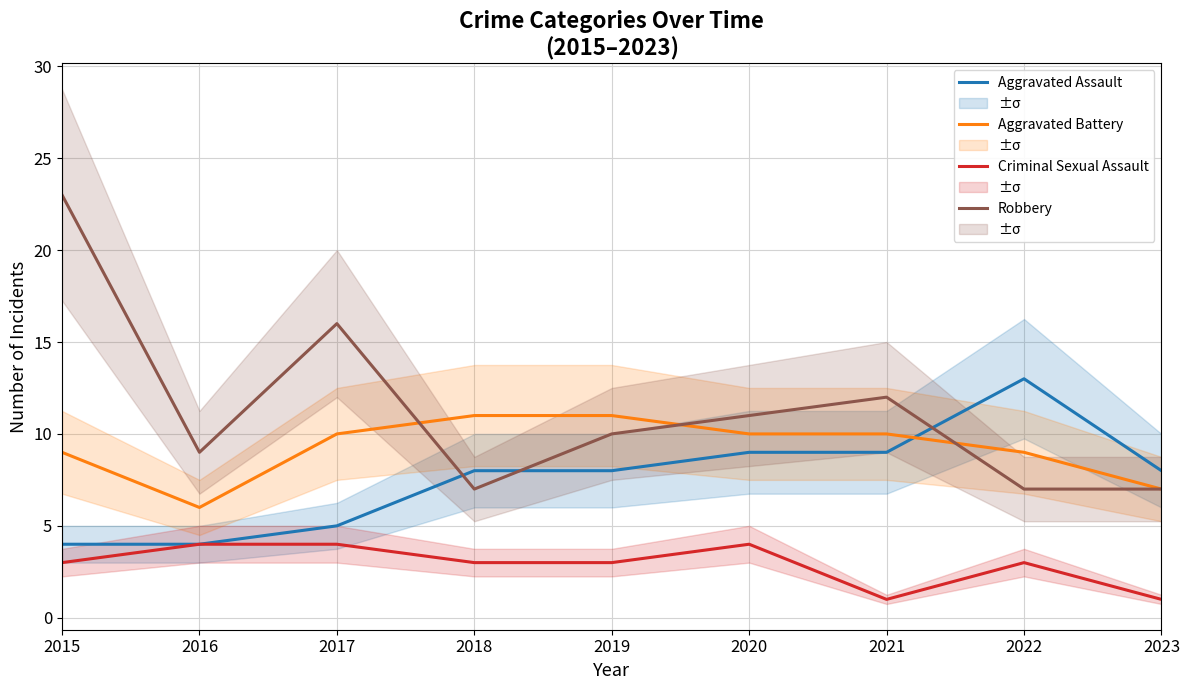

True or false: Aggravated Battery and Criminal Sexual Assault cross at least once.

False